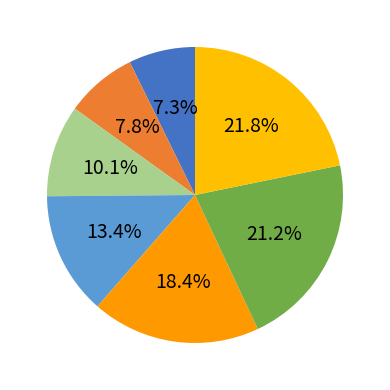

How many segments does this pie chart have?

7